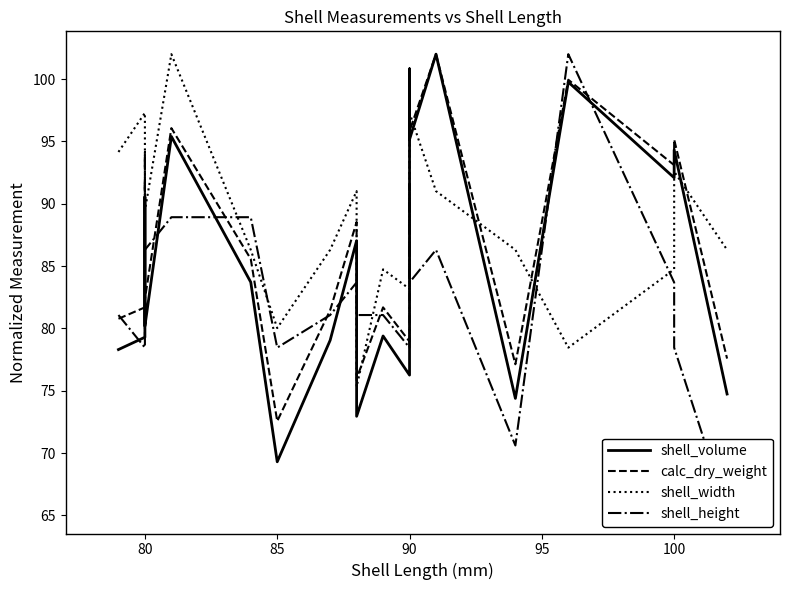

How many values in the shell_volume series are below 83?

10